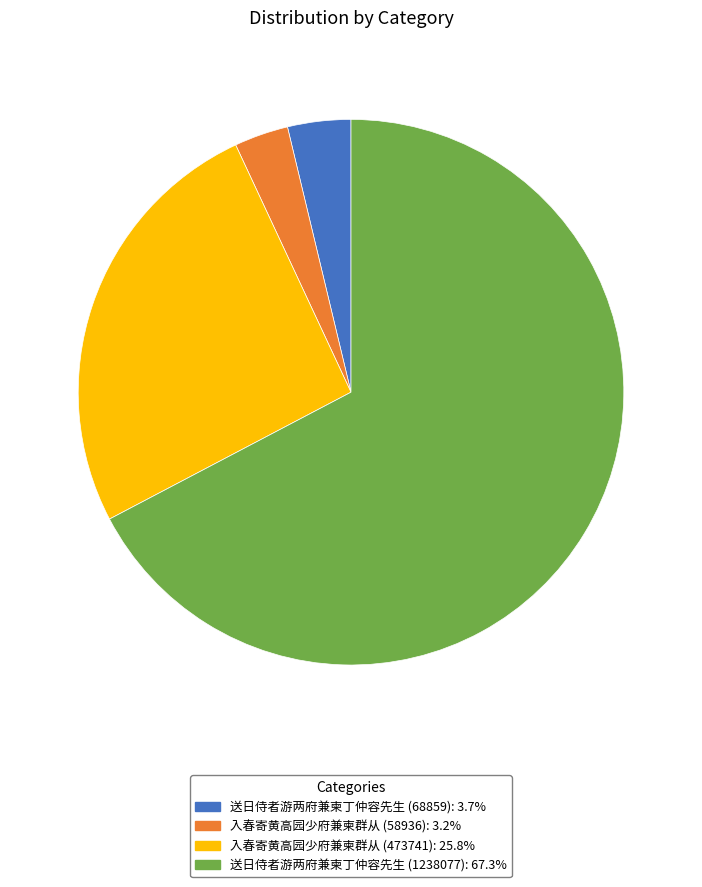

Is it true that 入春寄黄高园少府兼柬群从 (473741) is 35% of the pie?

False